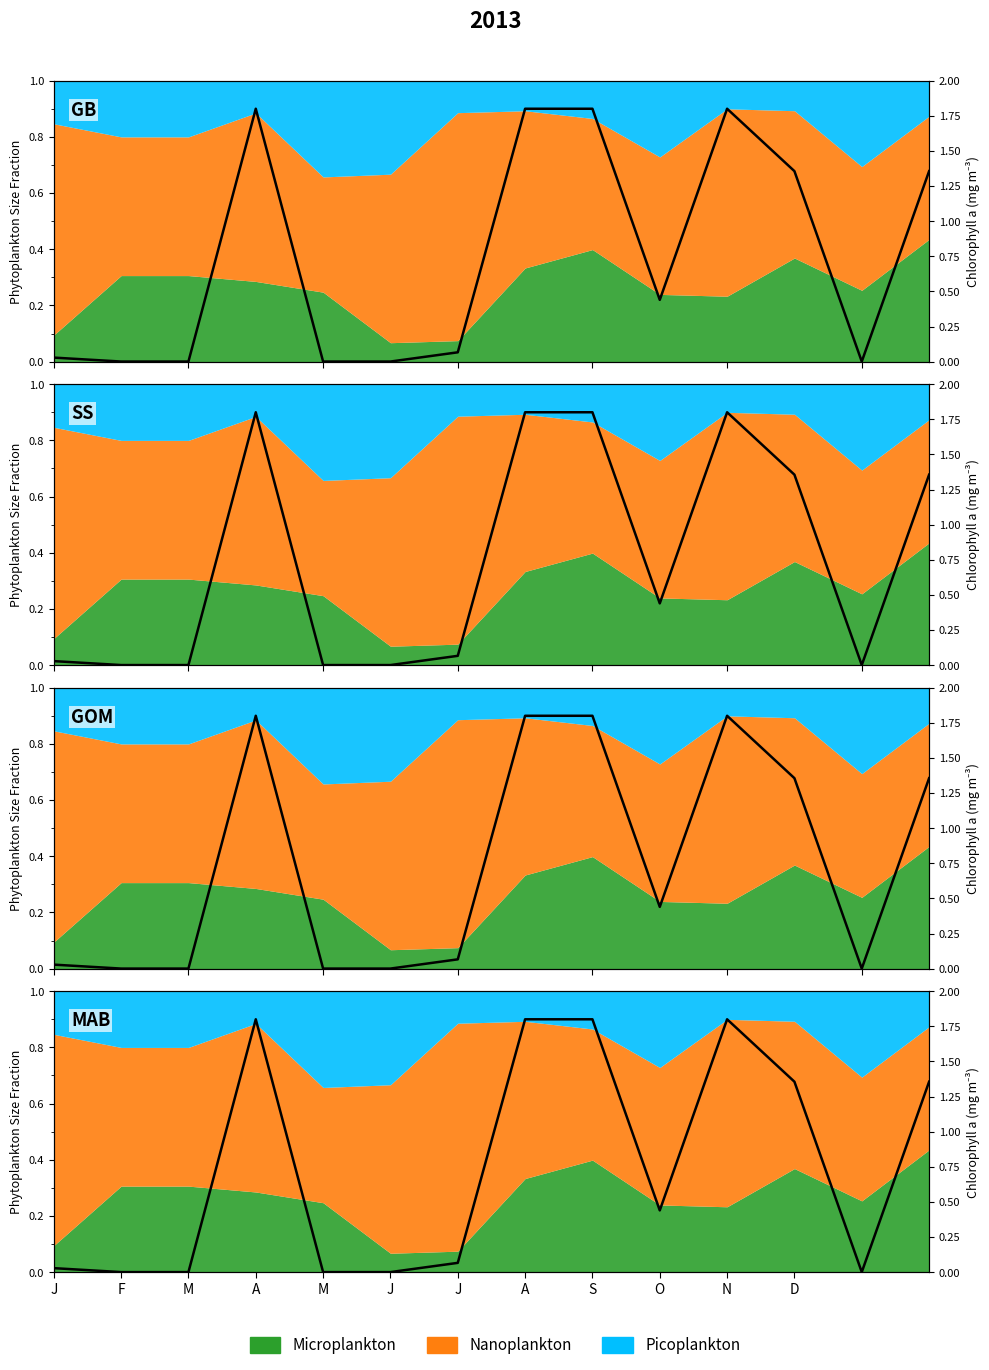

At which category does the chart reach its minimum across all series?

F